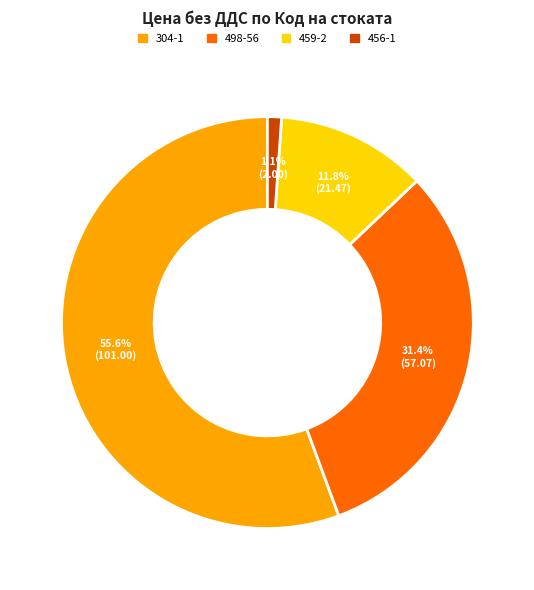

Which has a higher value, 304-1 or 498-56?

304-1